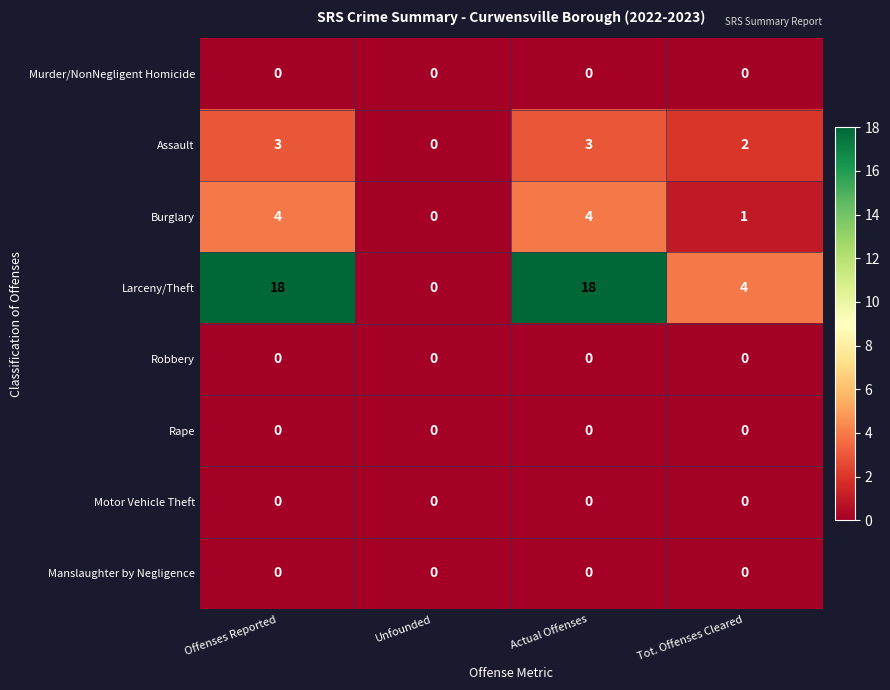

How many distinct data groups are displayed?

8